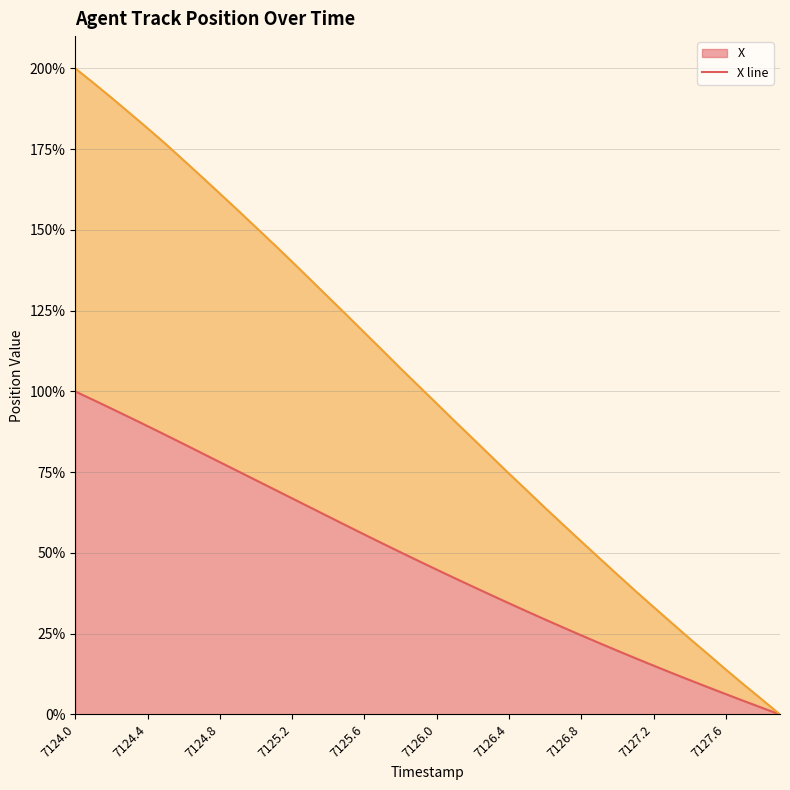

Reading left to right, list all the values displayed in this chart.

X line: 100.0	97.4	94.7	92.0	89.3	86.5	83.7	80.9	78.1	75.3	72.5	69.7	66.9	64.1	61.3	58.5	55.7	53.0	50.2	47.5	44.8	42.2	39.6	37.0	34.4	31.9	29.4	26.9	24.5	22.1	19.7	17.4	15.1	12.9	10.7	8.5	6.3	4.2	2.1	0.0
Y line: 200.0	195.5	190.9	186.2	181.5	176.6	171.5	166.4	161.3	156.1	150.8	145.5	140.1	134.7	129.2	123.8	118.2	112.7	107.1	101.7	96.3	90.8	85.4	80.0	74.6	69.3	64.0	58.7	53.6	48.4	43.3	38.2	33.3	28.4	23.5	18.7	13.9	9.2	4.6	0.0